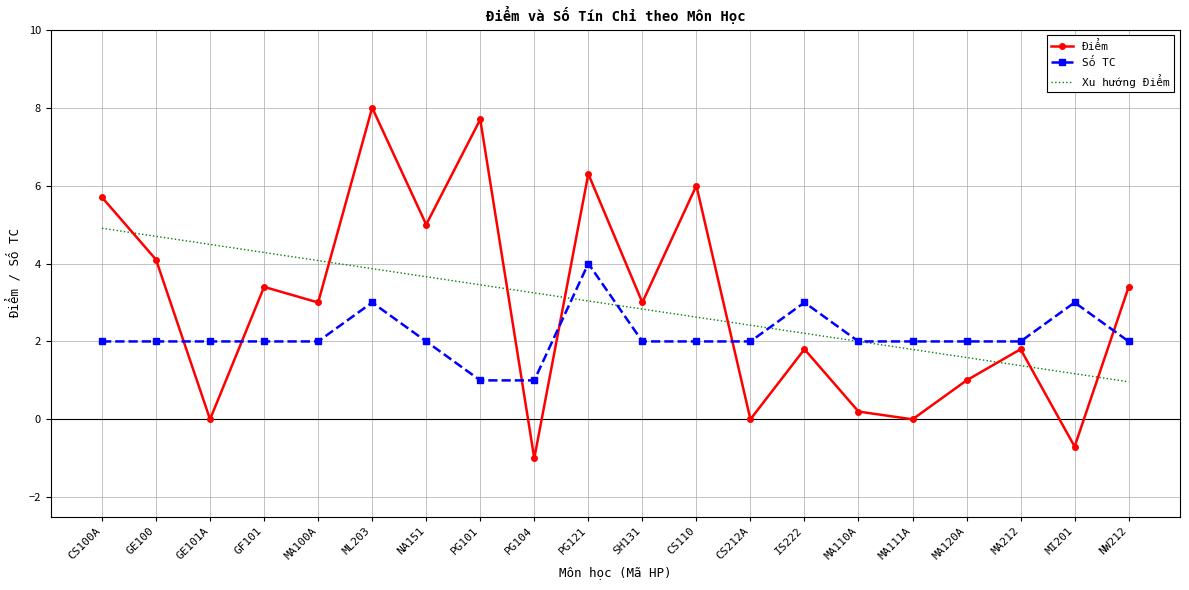

What is the spread (max minus min) of values at NW212?

2.4